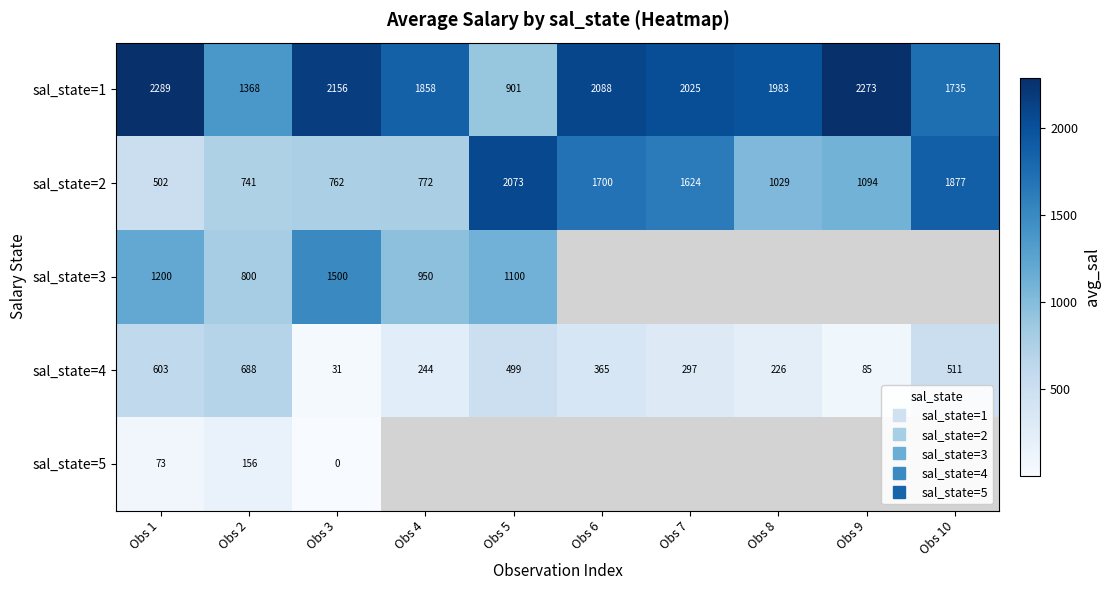

The value of sal_state=1 at Obs 8 is 1983.4. True or false?

True